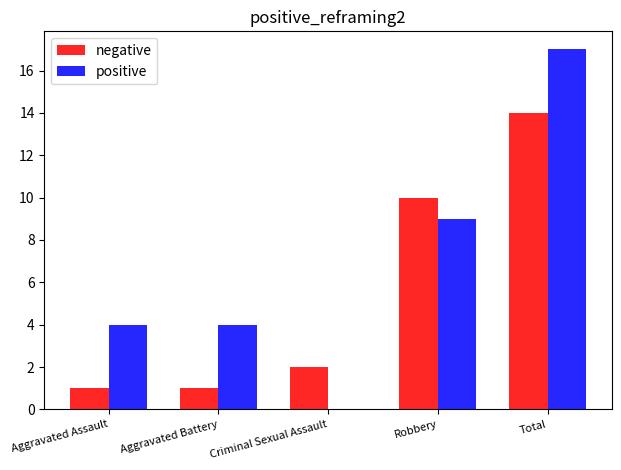

What value does the positive series have at Aggravated Assault, to the nearest 5?

5